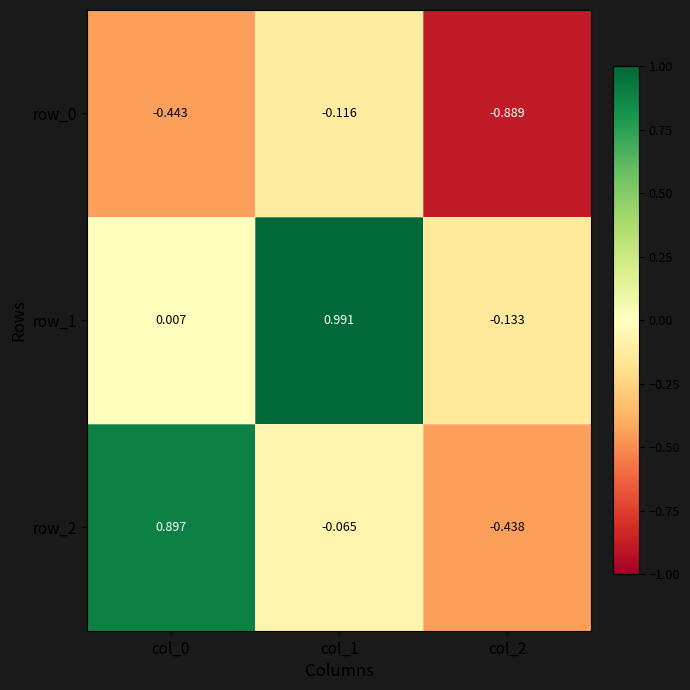

How many distinct data groups are displayed?

3